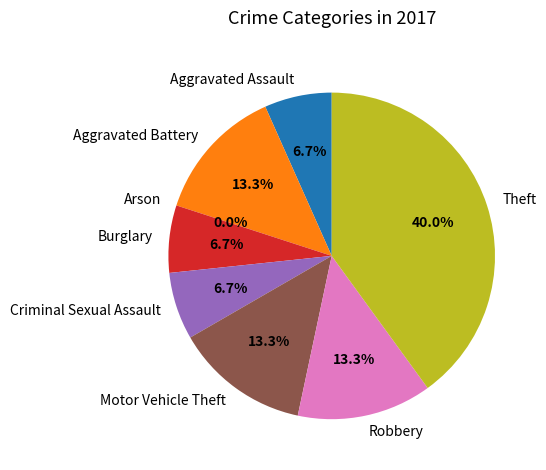

How many slices are in this pie chart?

8